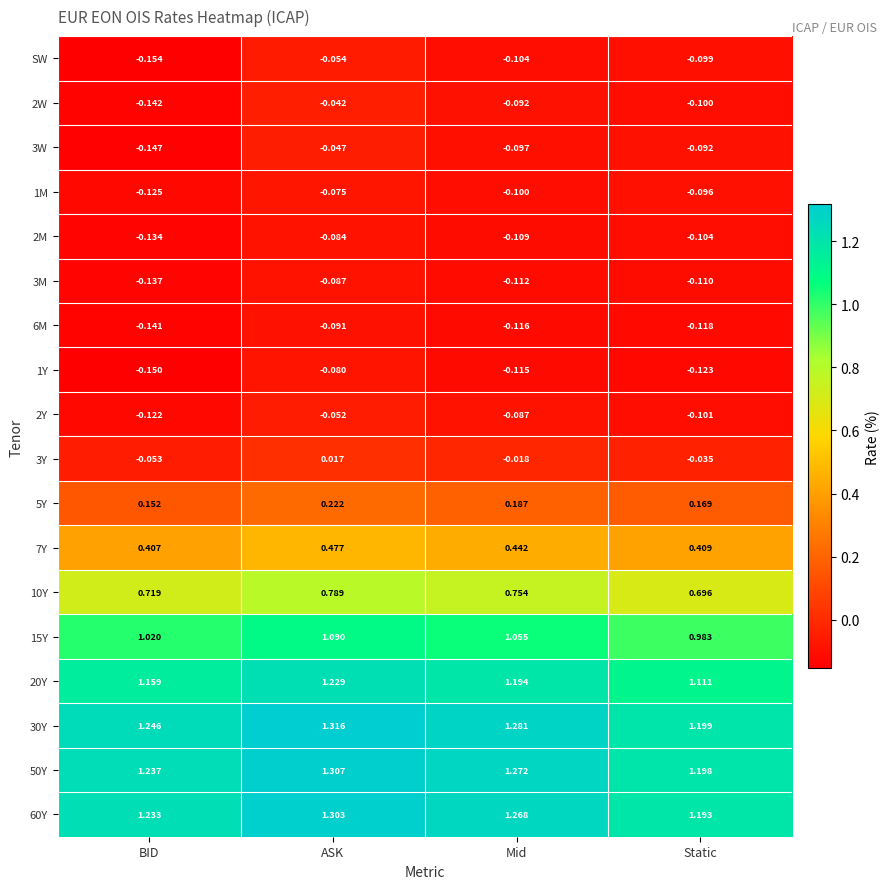

Rank the series by their maximum value, from highest to lowest.

30Y, 50Y, 60Y, 20Y, 15Y, 10Y, 7Y, 5Y, 3Y, 2W, 3W, 2Y, SW, 1M, 1Y, 2M, 3M, 6M